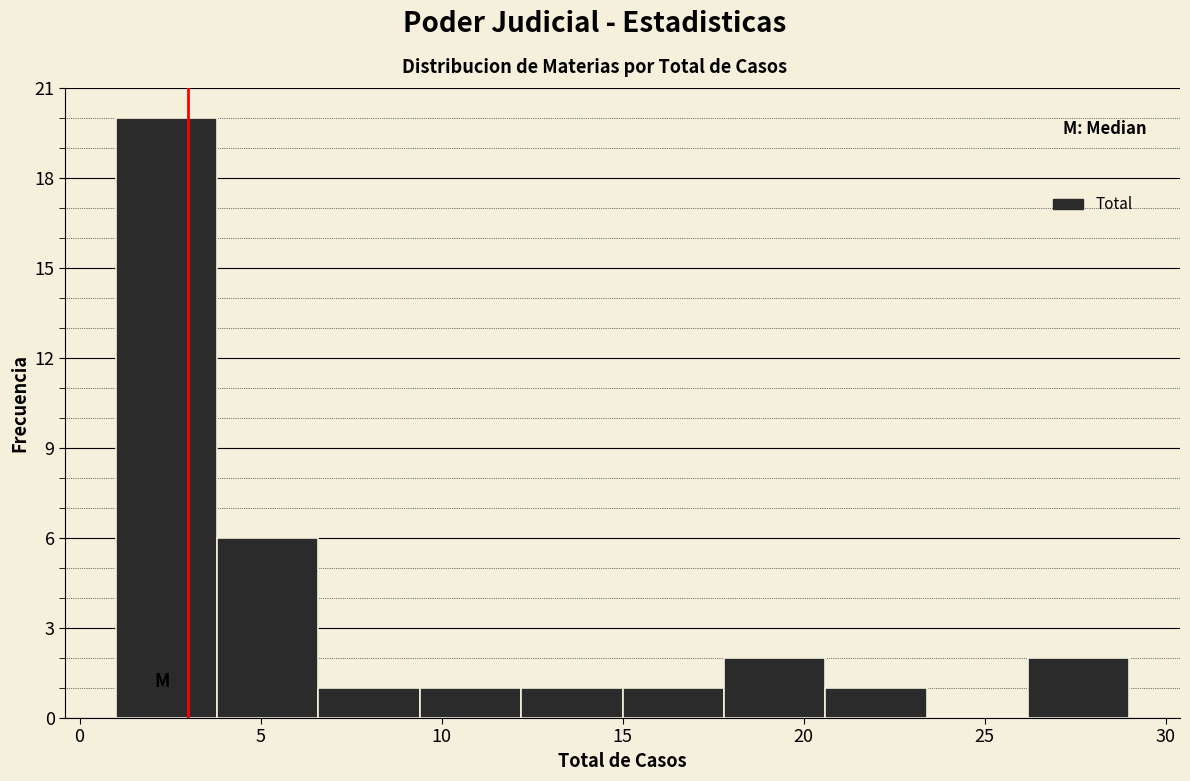

Reading left to right, list every bar in this chart as the range it spans on the x-axis followed by its height. Neither the bar edges nor the heights are printed on the chart, so give them approximately, as read against the axes.

1.0 to 3.8: 20
3.8 to 6.6: 6
6.6 to 9.4: 1
9.4 to 12.2: 1
12.2 to 15.0: 1
15.0 to 17.8: 1
17.8 to 20.6: 2
20.6 to 23.4: 1
23.4 to 26.2: 0
26.2 to 29.0: 2